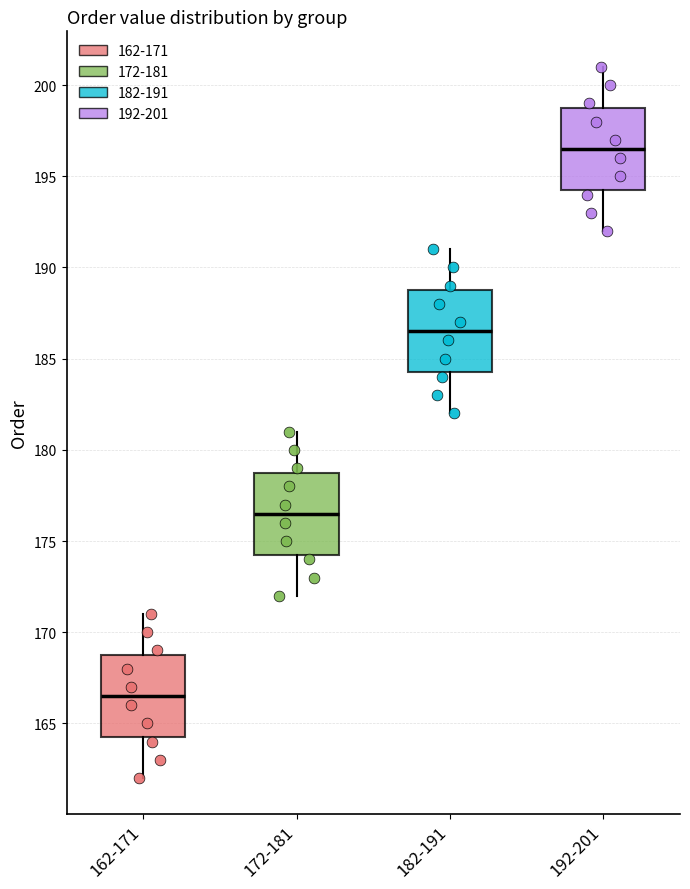

Where does the median line of the box for 182-191 sit on the y-axis? The values are not printed on the chart, so give them approximately, as read against the axis.

186.5